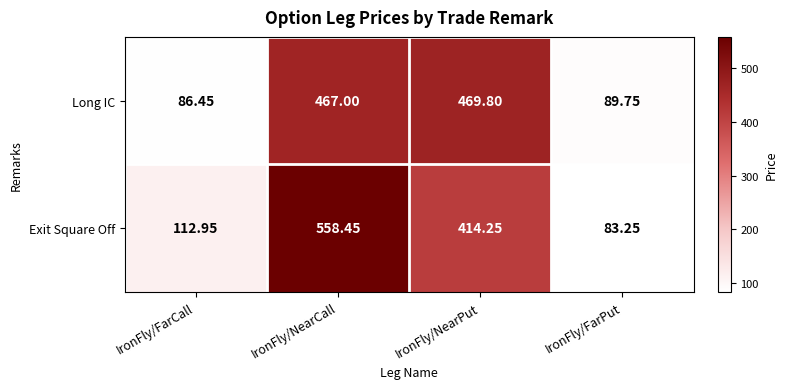

List the series in order of their peak value, highest first.

Exit Square Off, Long IC